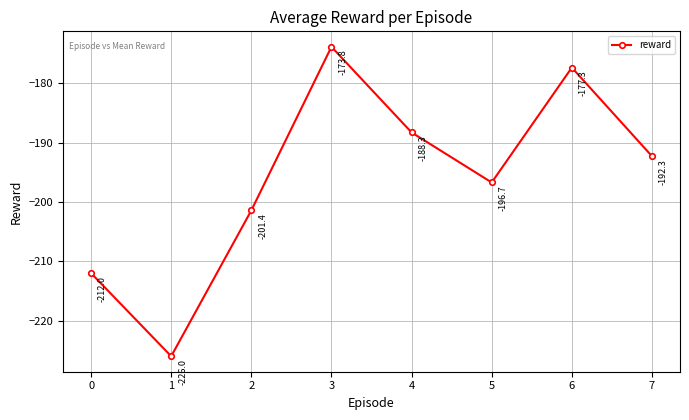

How many interior local peaks (higher than both neighbors) does the data have?

2